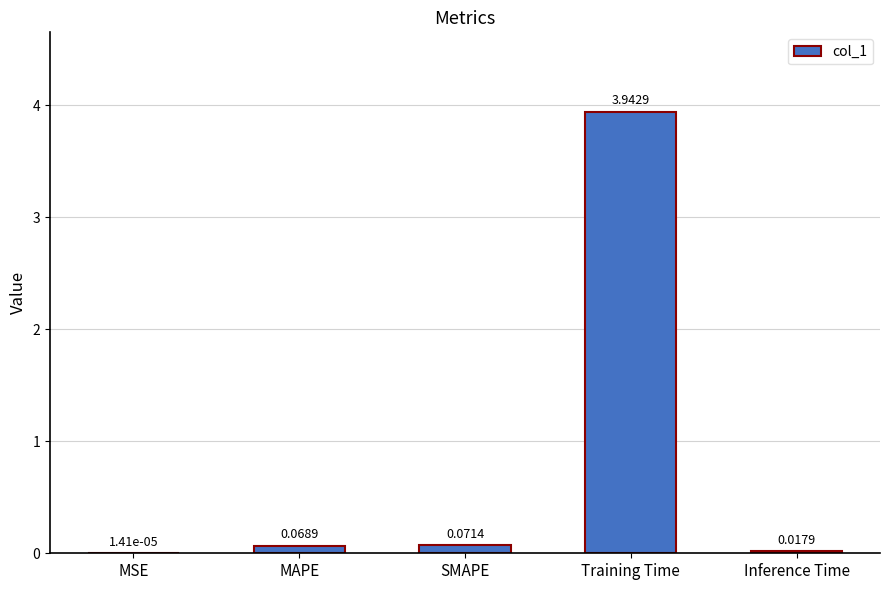

What is the change in value from SMAPE to Training Time?

+3.9